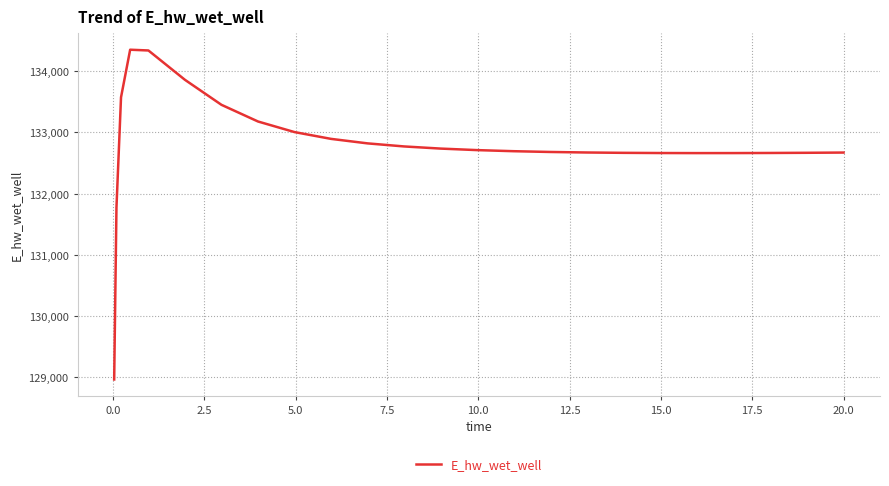

What is the difference between the maximum and minimum values?

5382.5